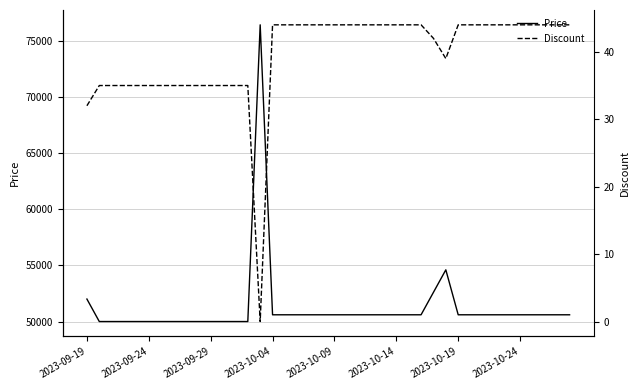

At which label does Price first exceed 50600?

2023-09-19